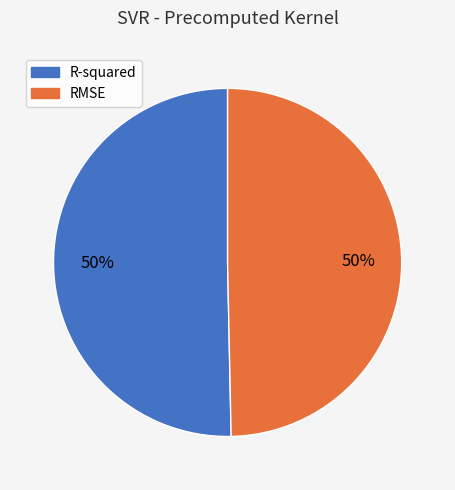

The R-squared slice represents 56% of the pie. True or false?

False